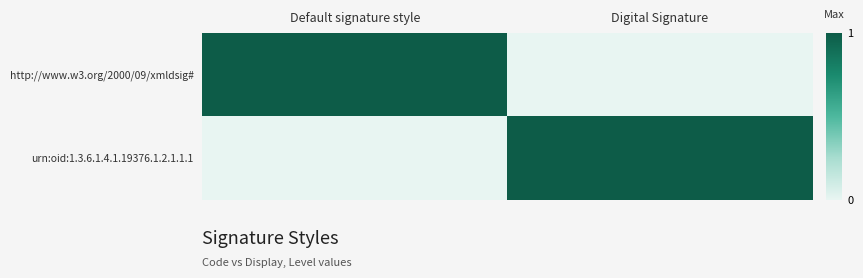

What is the spread (max minus min) of values at Digital Signature?

1